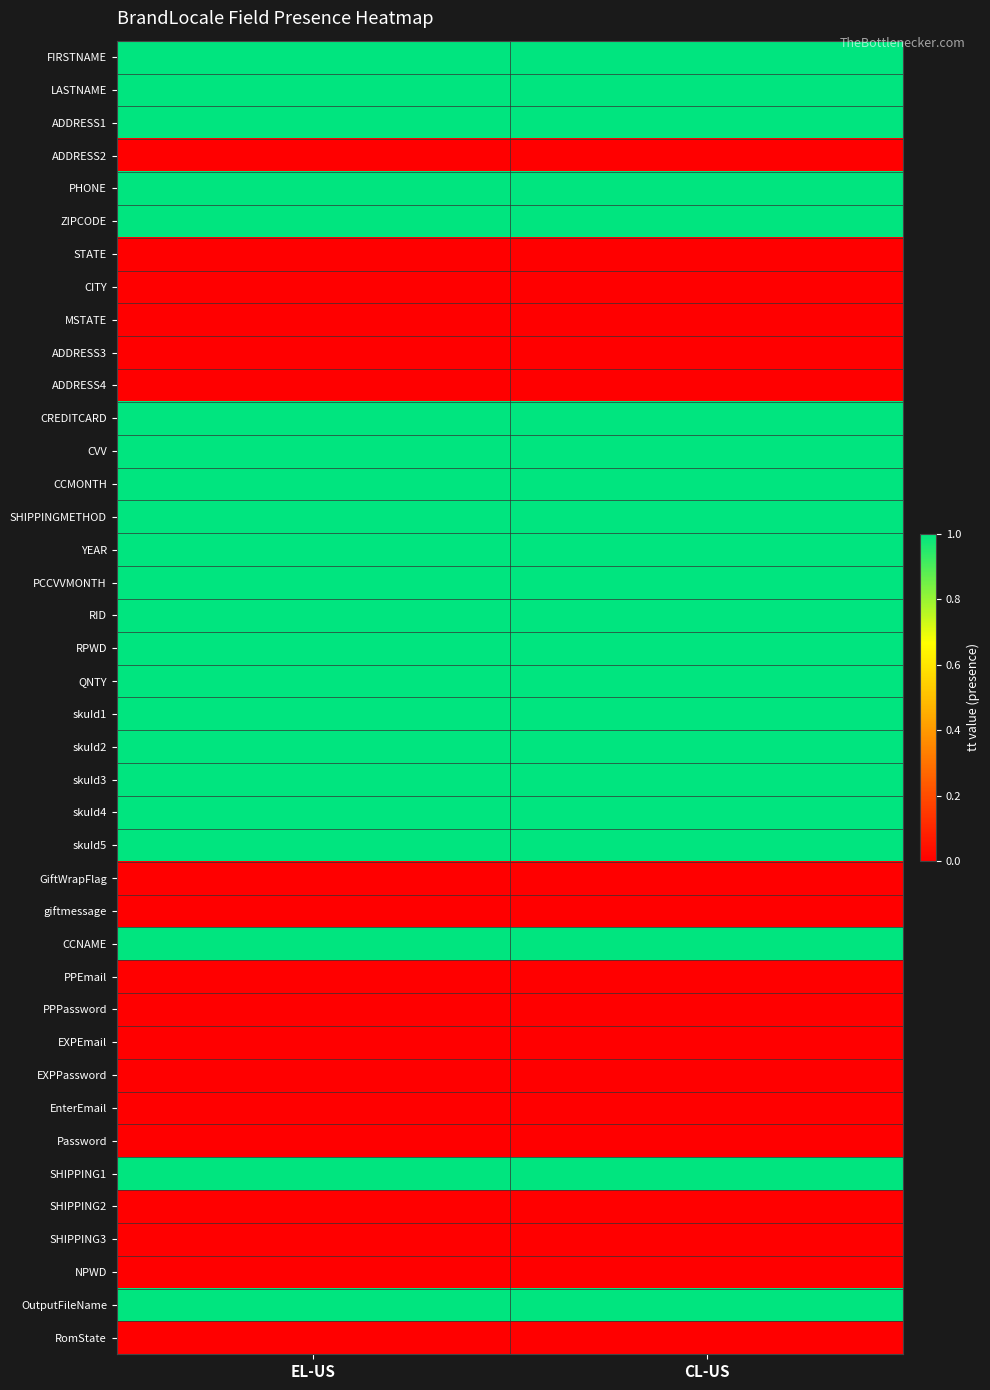

At which category is the sum across all series the highest?

EL-US